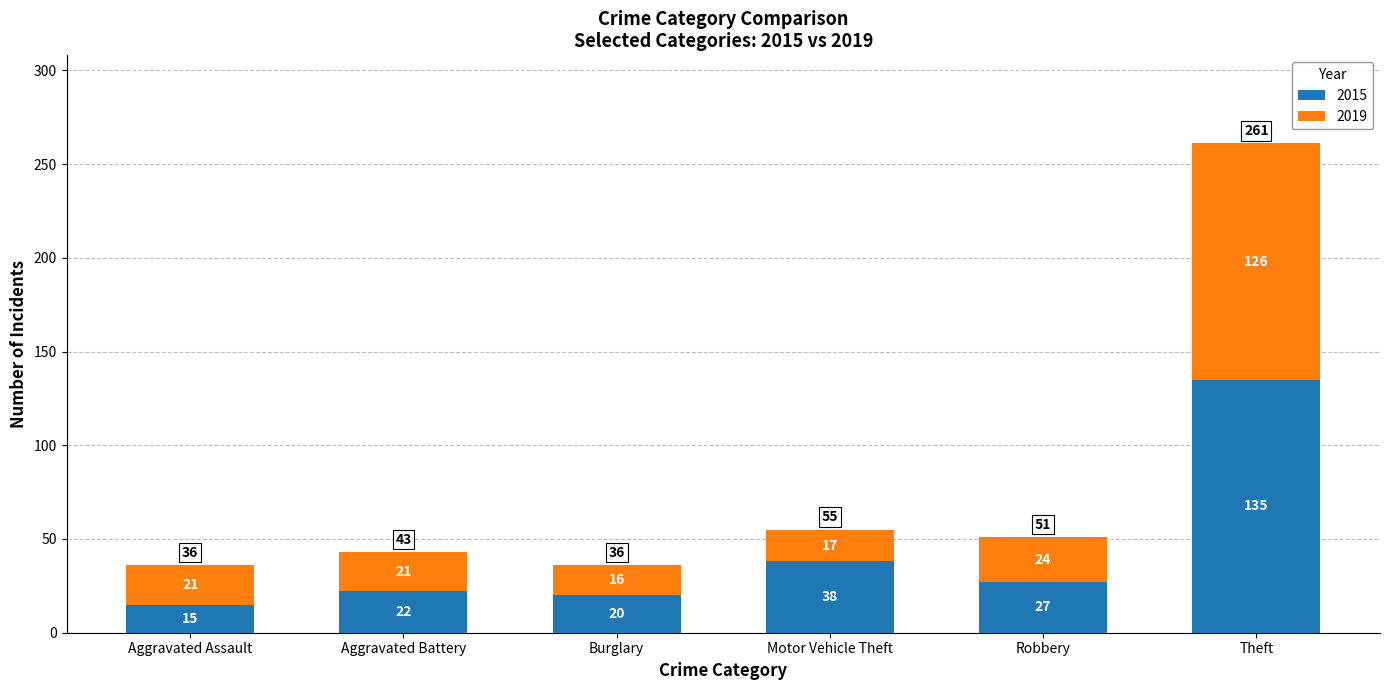

Is it true that 2015 equals 15 at Aggravated Assault?

True